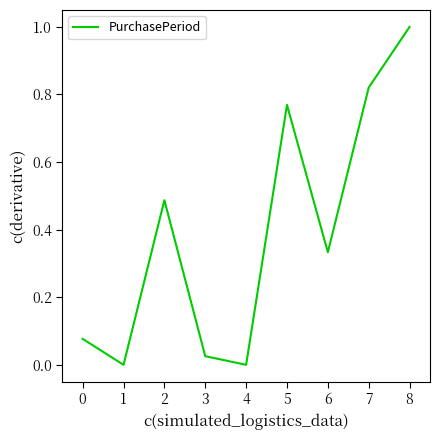

The value at 1 is -0.7. True or false?

False